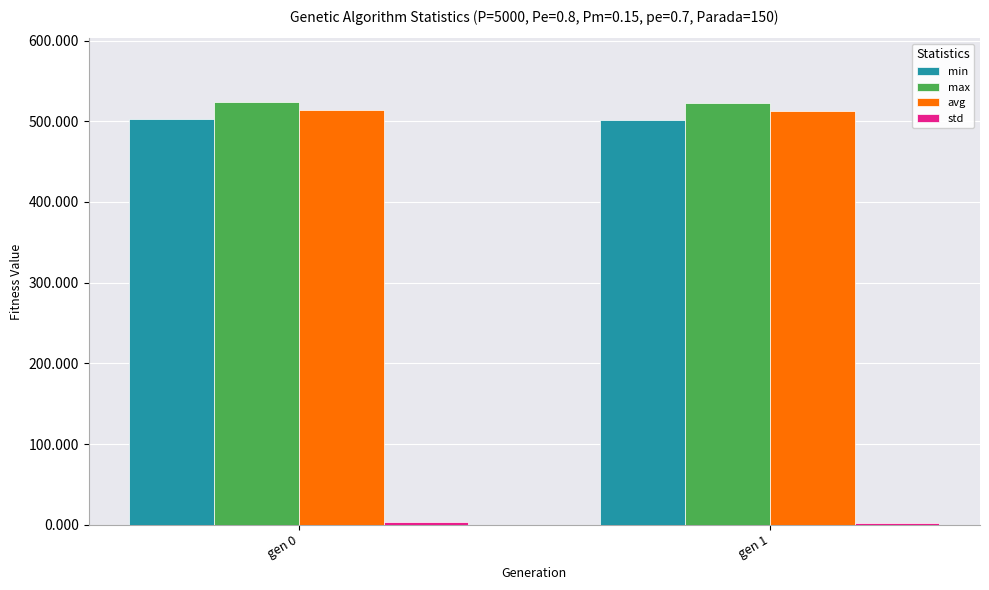

What is the sum of all min values?

1004.3